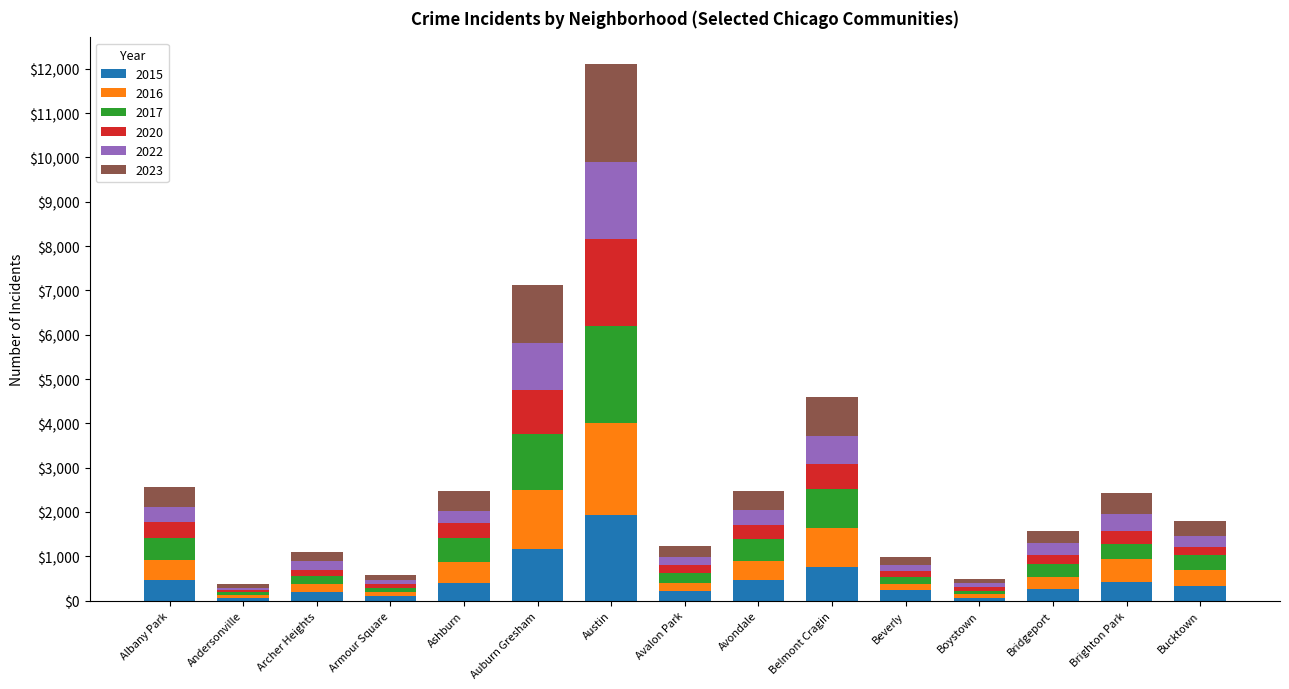

At which category is the sum across all series the highest?

Austin